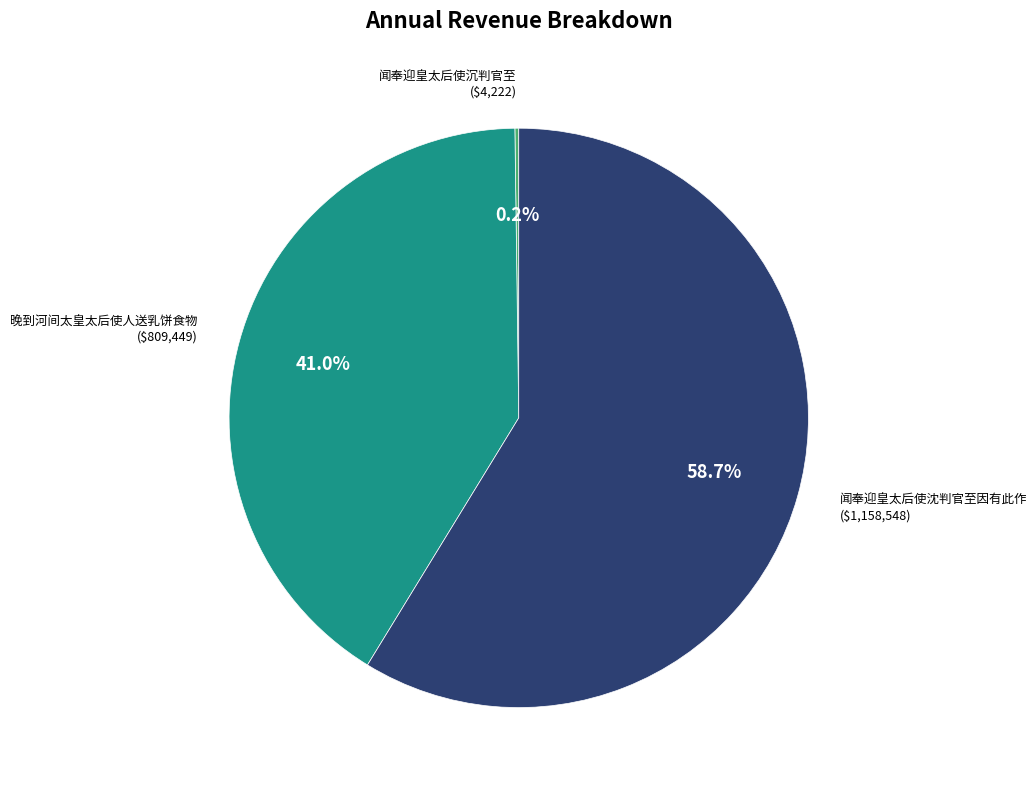

Which category has the biggest portion of the pie?

闻奉迎皇太后使沈判官至因有此作